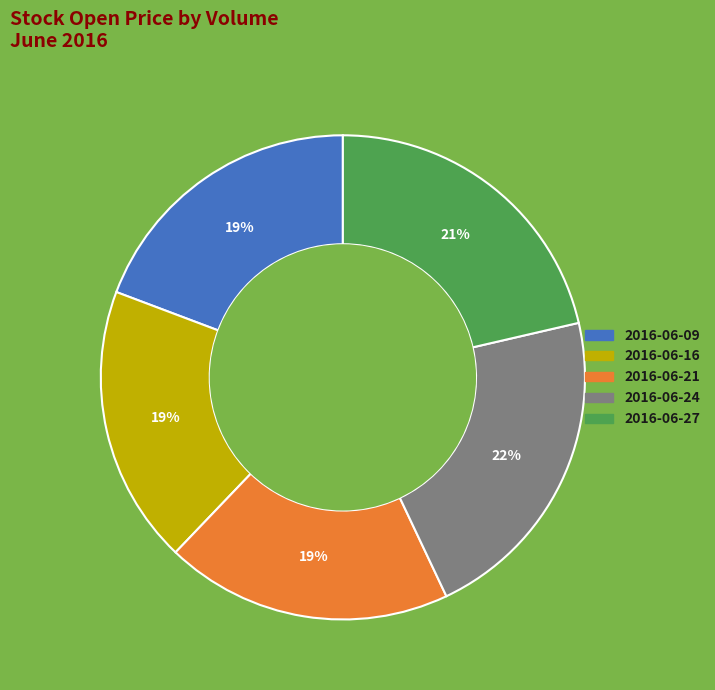

Does any single category account for the majority?

No